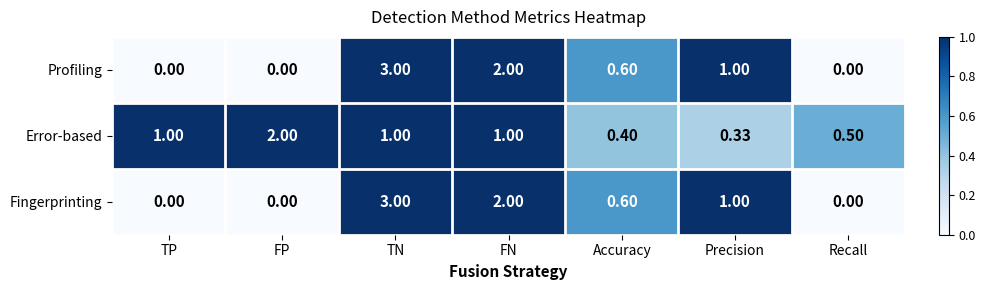

How many distinct data groups are displayed?

3